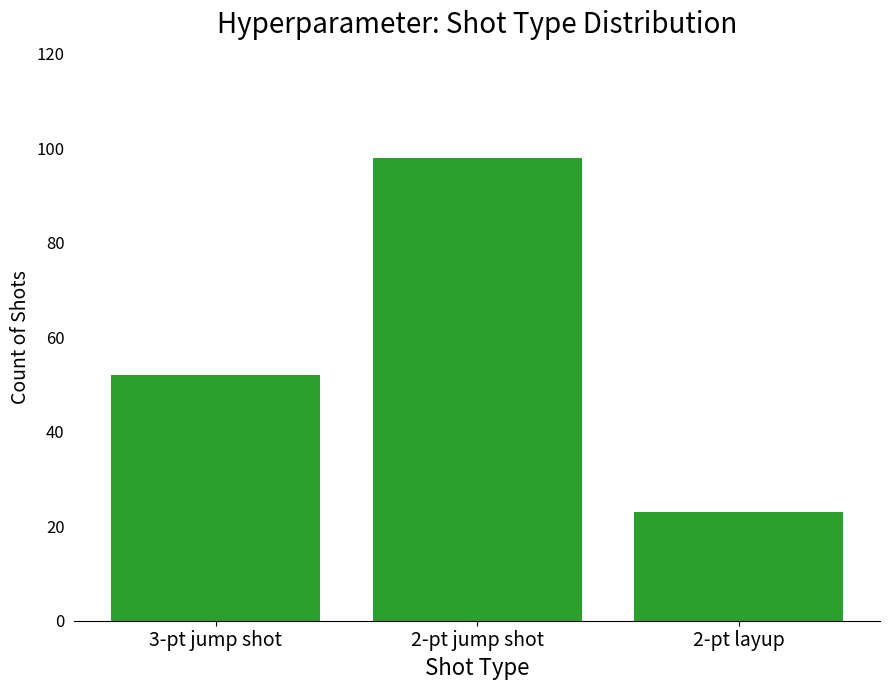

Count the values in the range 23 to 98.

3